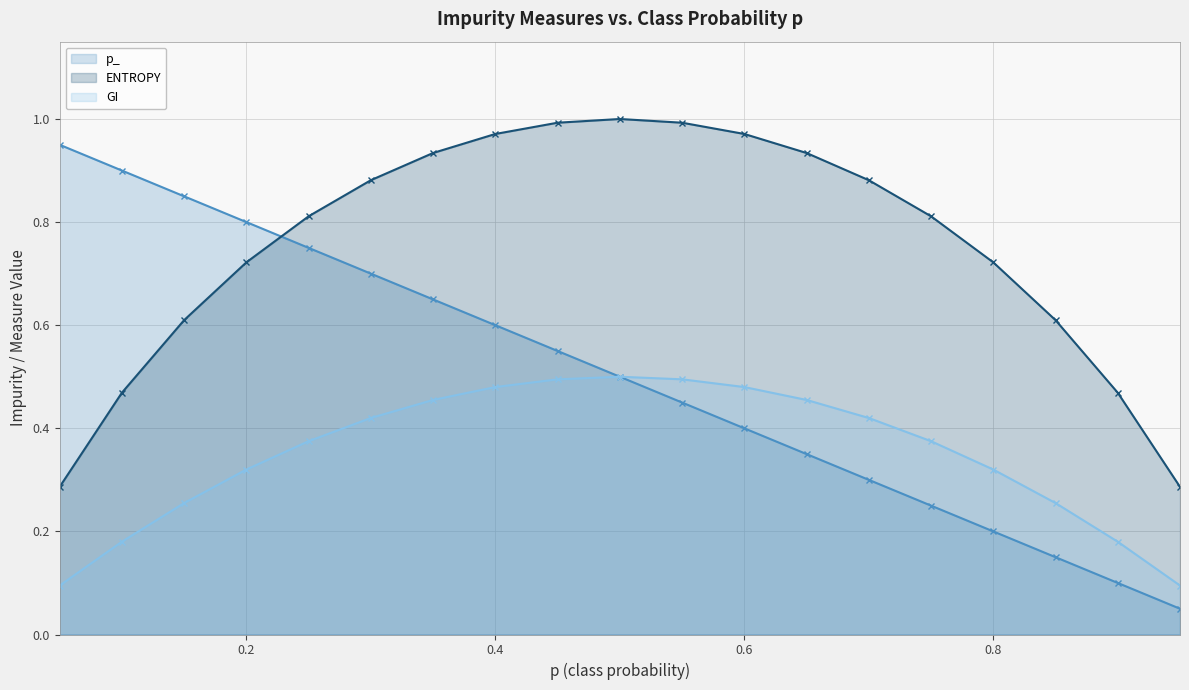

At how many categories does at least one series exceed 0?

19